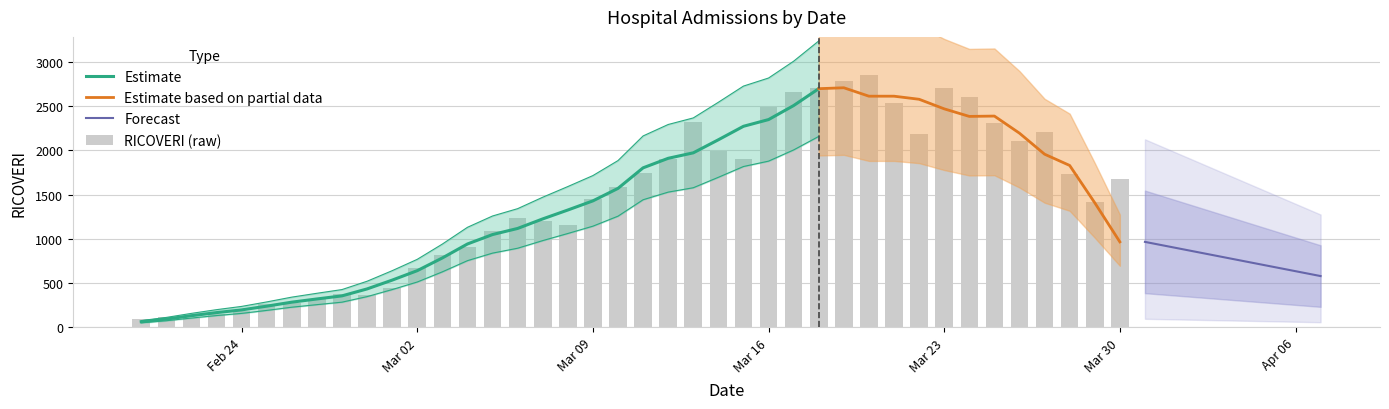

The chart shows a value of 1888 at 29/03/2020. True or false?

False